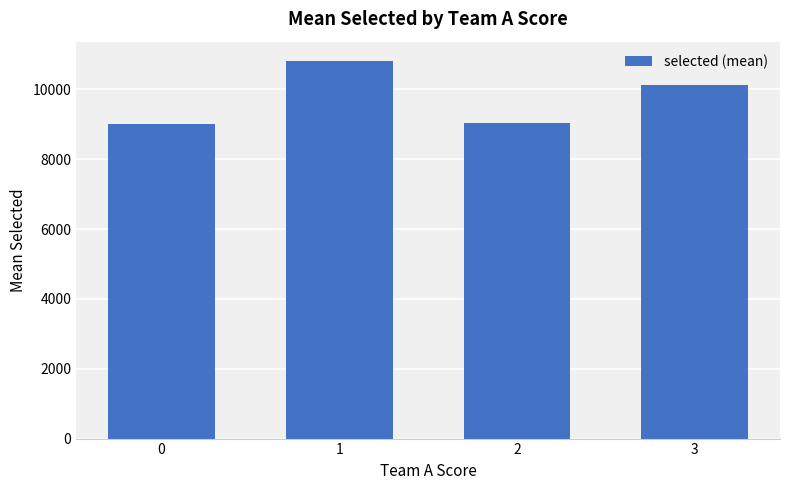

What is the difference between the values at 2 and 1?

1801.0